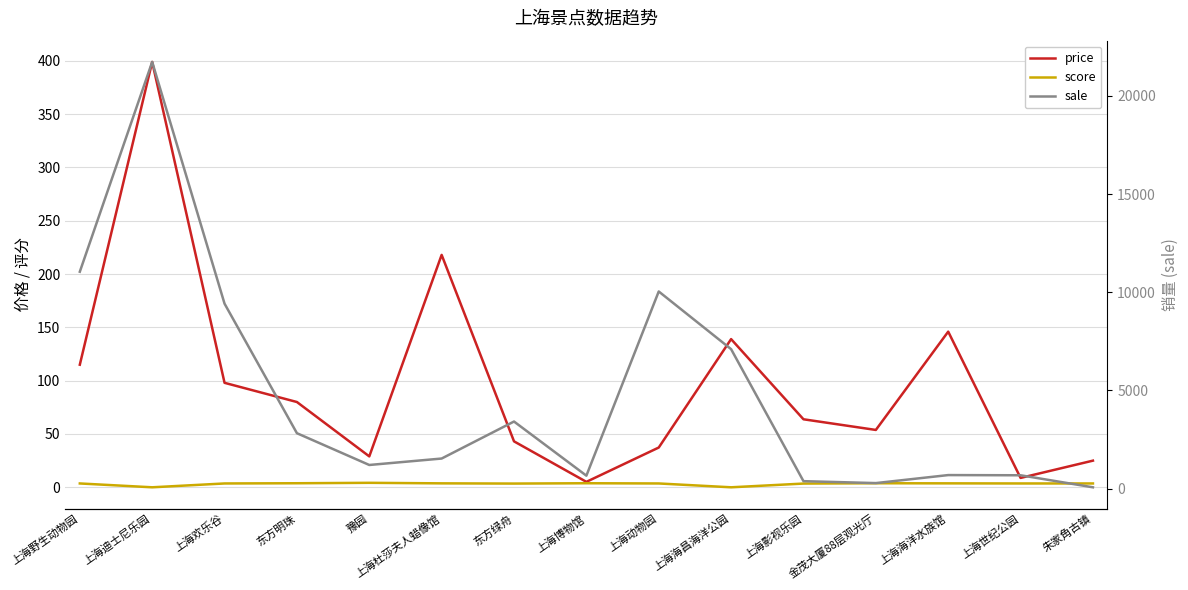

Which series has the largest range (max minus min)?

sale